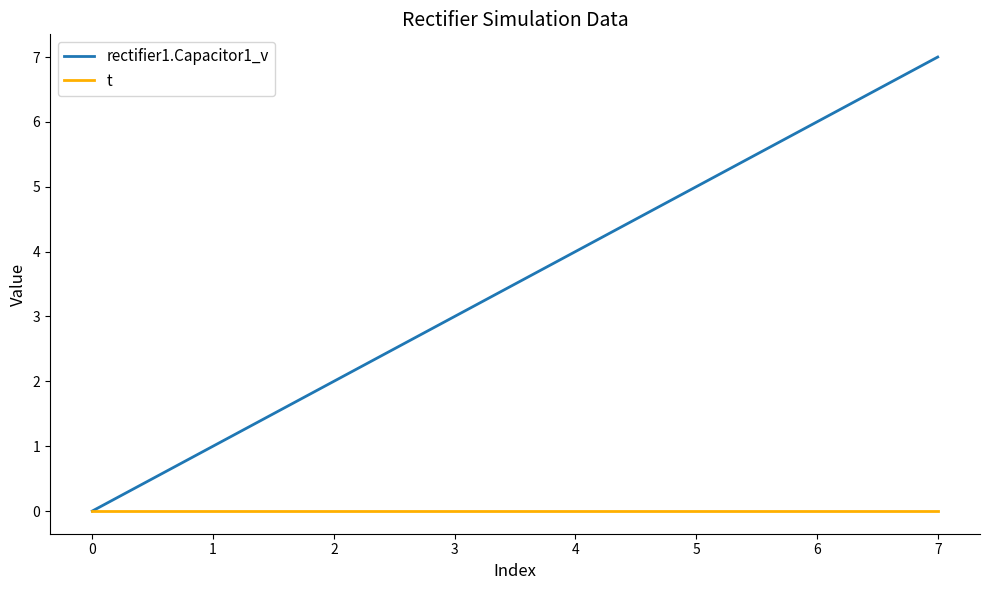

Is this an area chart (filled region under the line)?

No